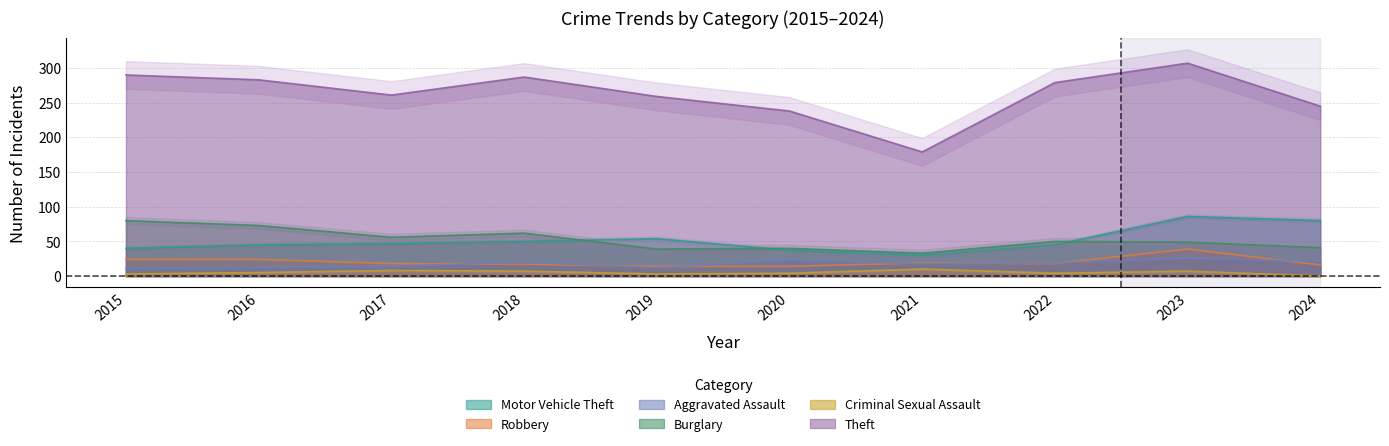

Which series has the largest range (max minus min)?

Theft